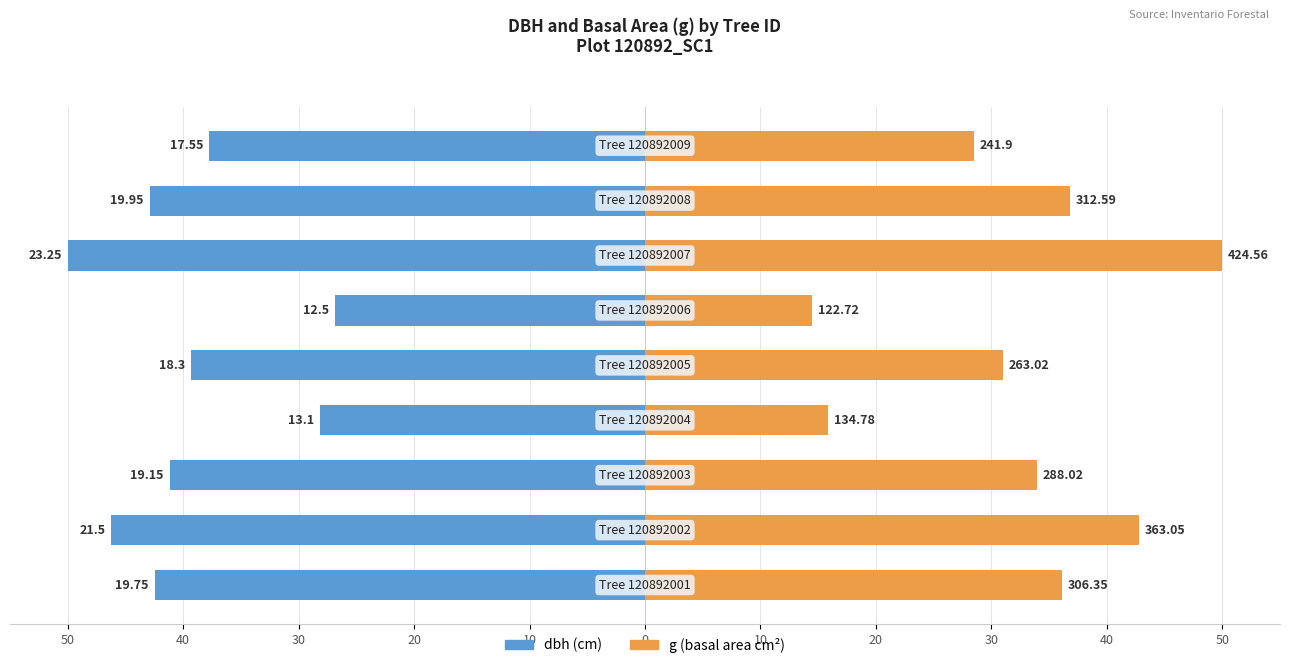

True or false: g (basal area) has a value of 33.9 at 30.

True